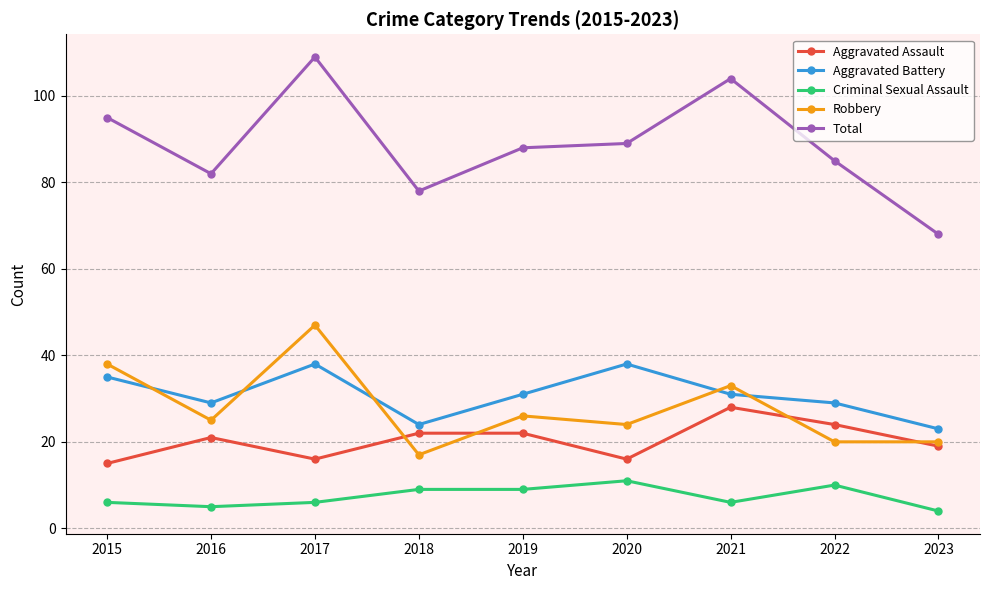

Read the Robbery value at 2020.

24